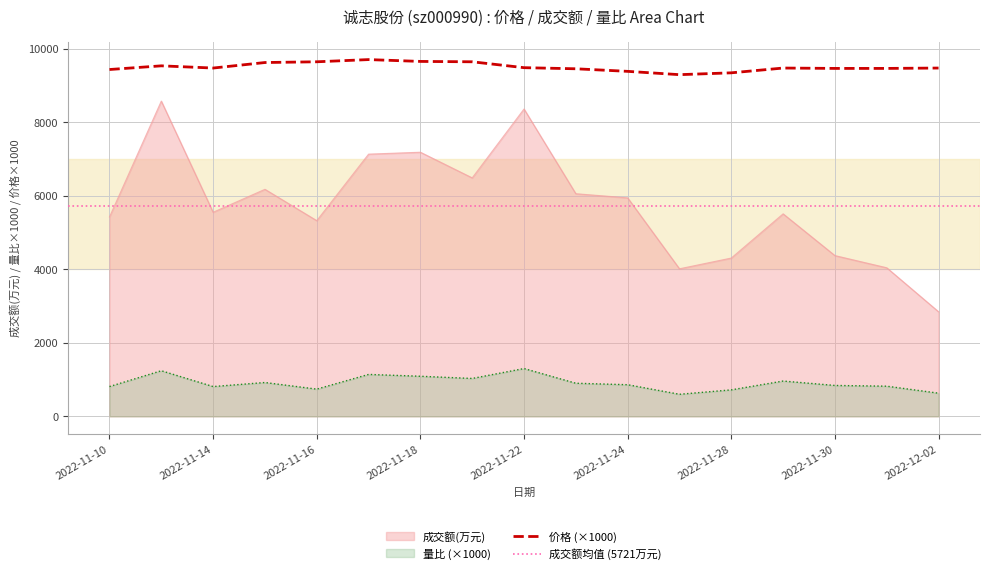

Which series has the largest range (max minus min)?

成交额(万元)